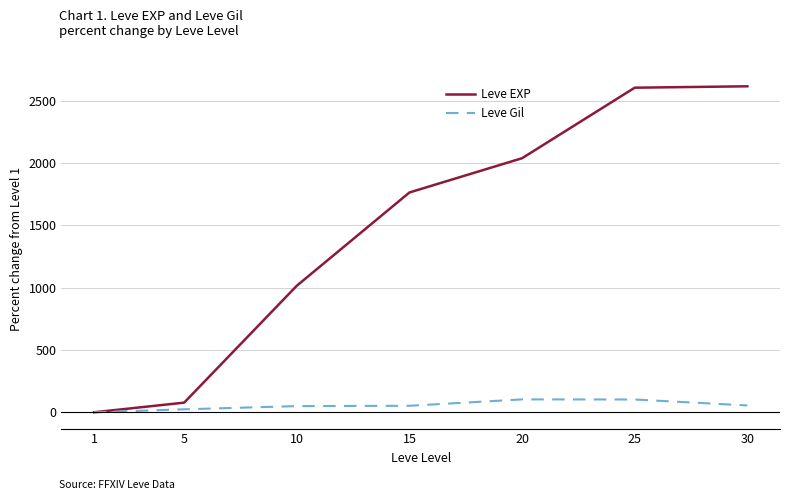

What is the value of the Leve Gil point at the 4th from the left?

52.2